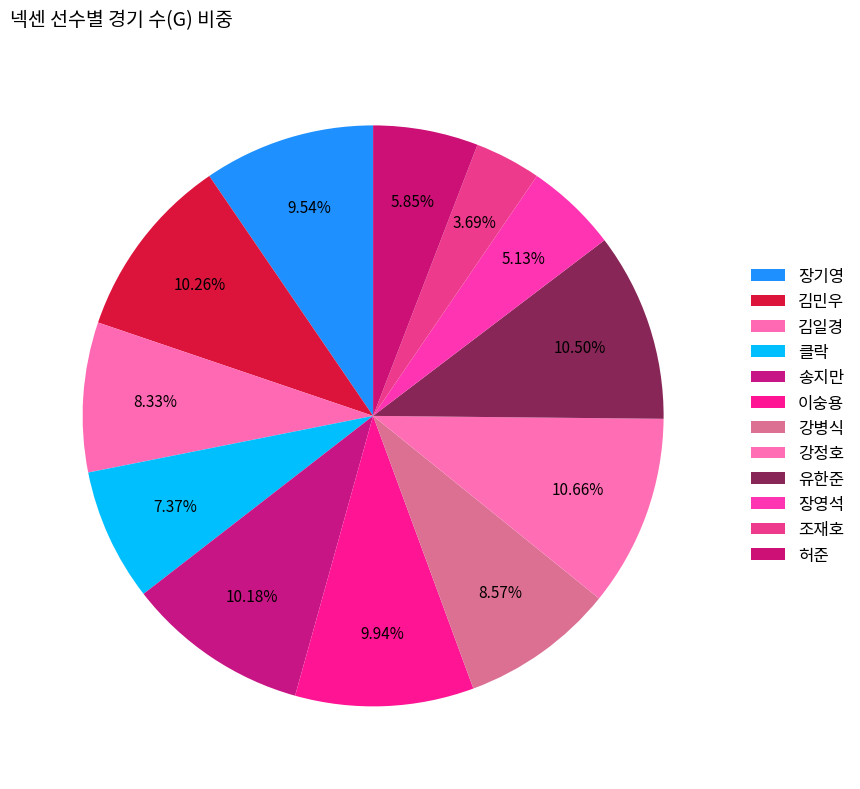

Is there a majority slice in this chart?

No